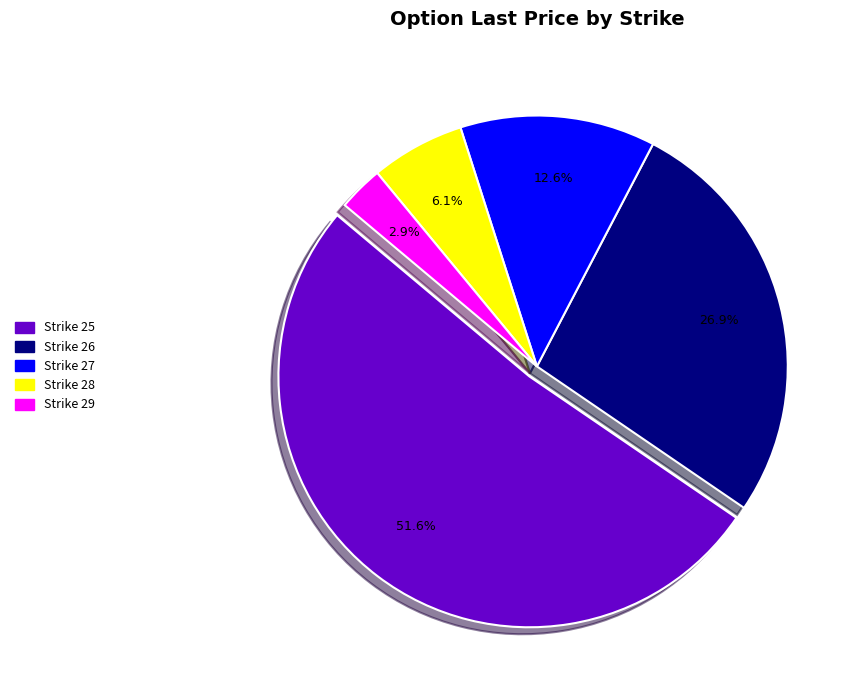

Rank the categories by value from lowest to highest.

Strike 29, Strike 28, Strike 27, Strike 26, Strike 25